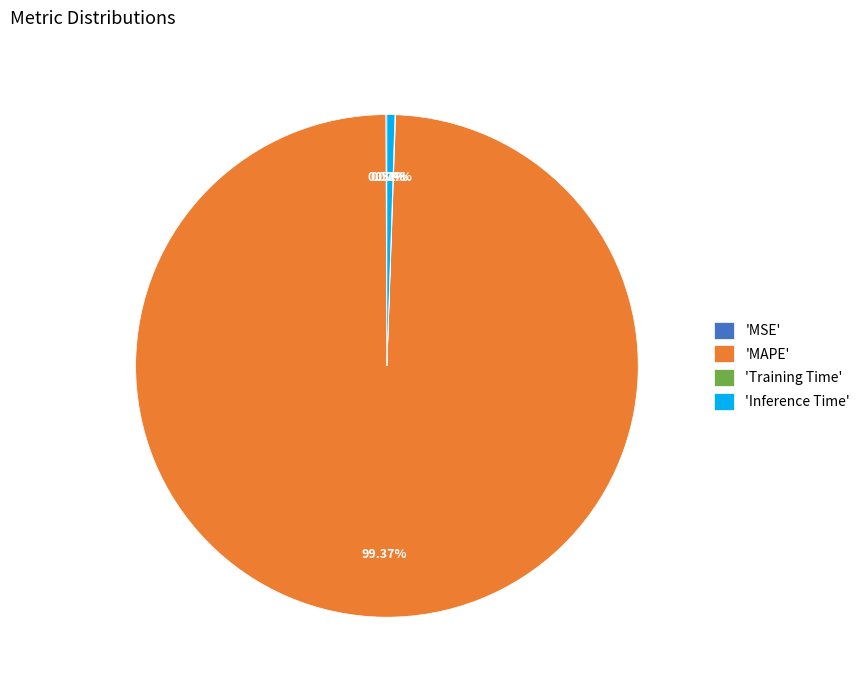

To the nearest percent, what is the difference between the largest and smallest slice percentages?

99%